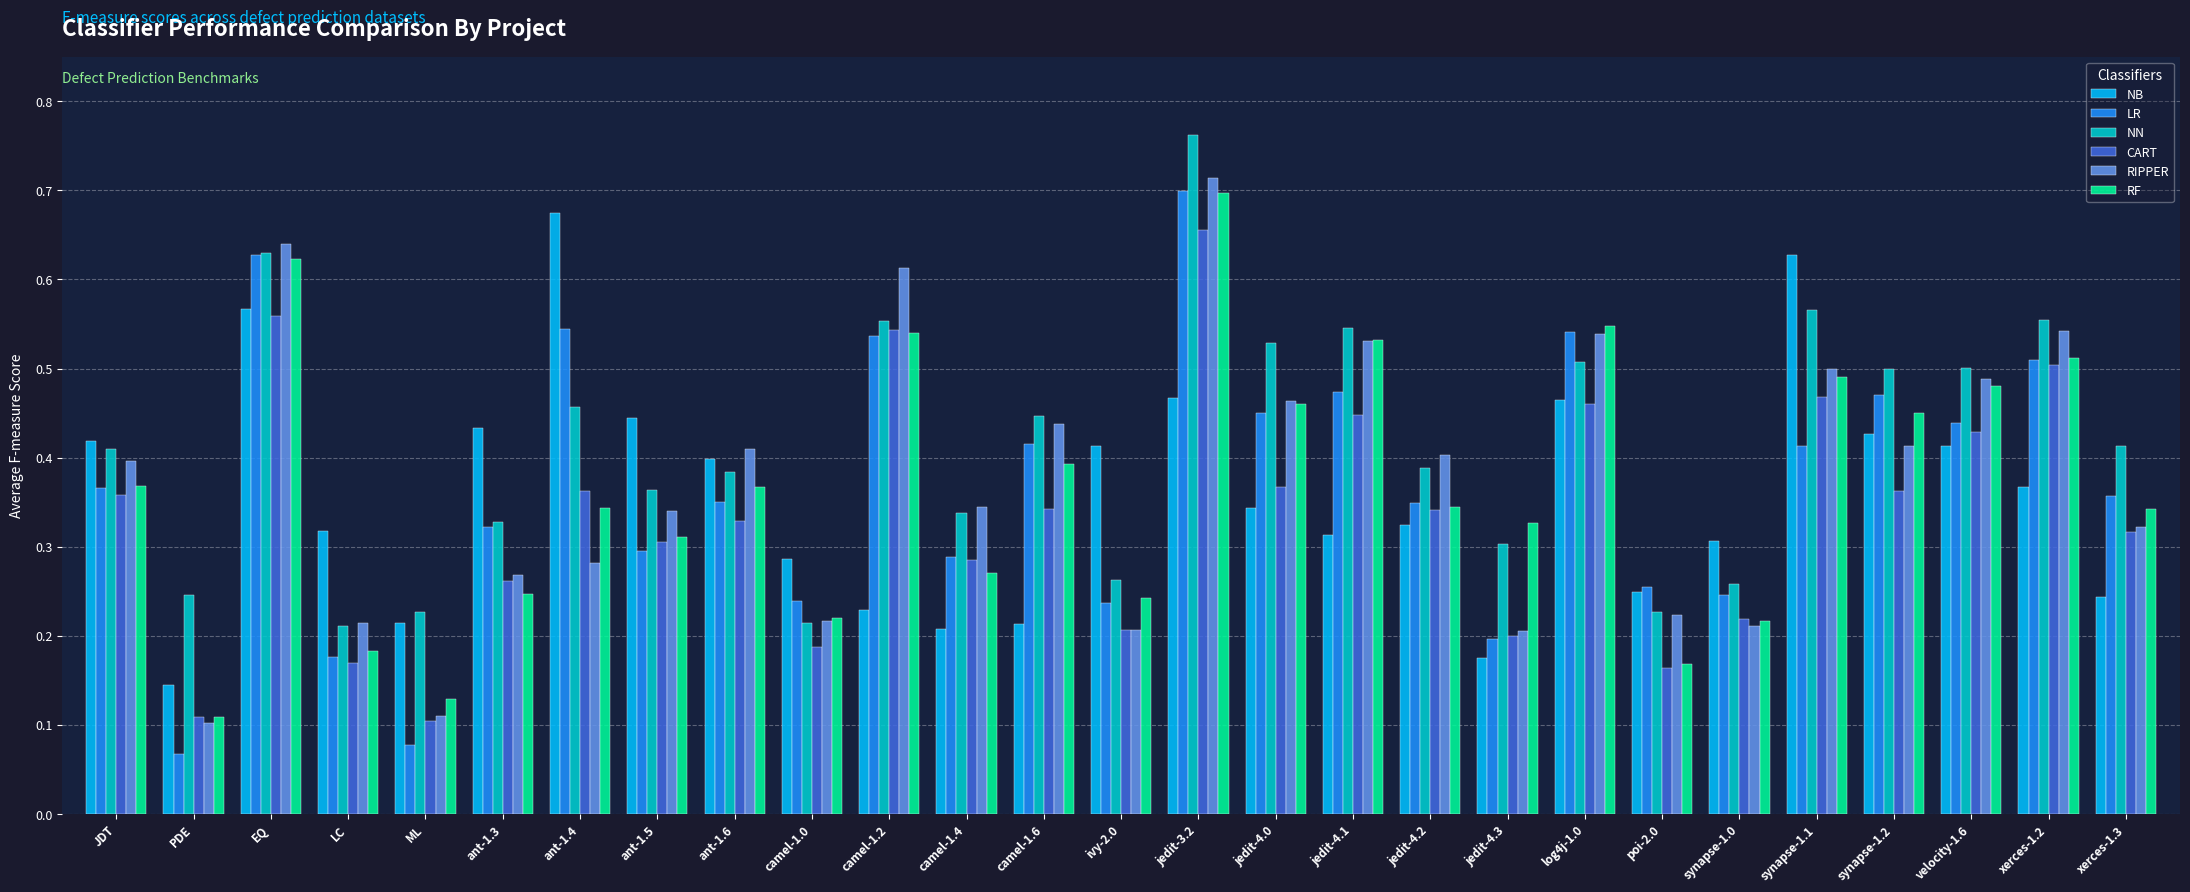

Is it true that RF equals 0.4 at camel-1.4?

False